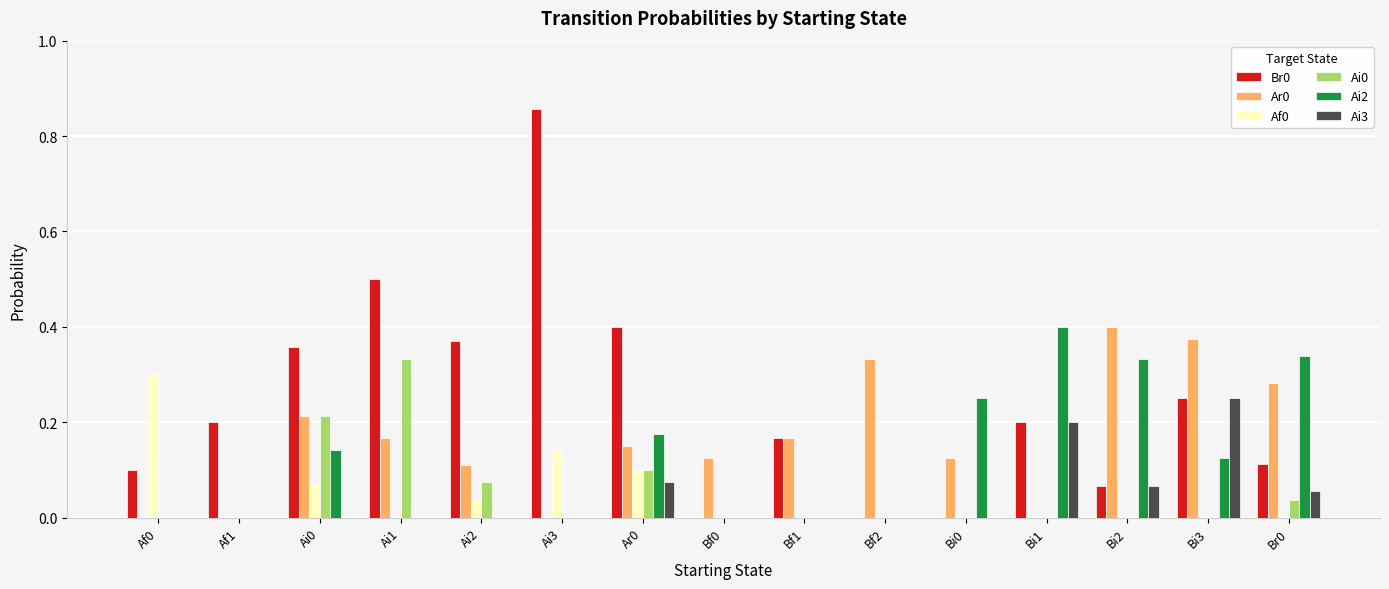

The Ai3 series shows 0.1 at Ai2. True or false?

False